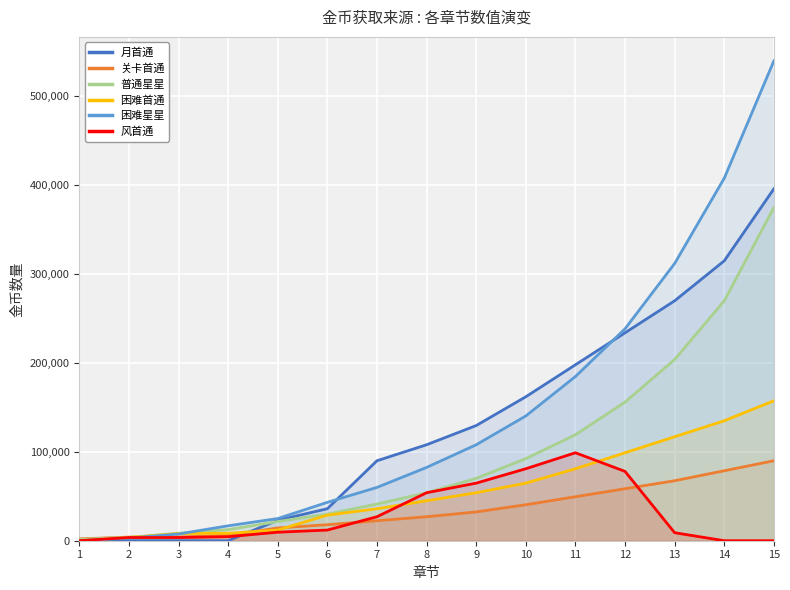

At which category does the chart reach its peak across all series?

15